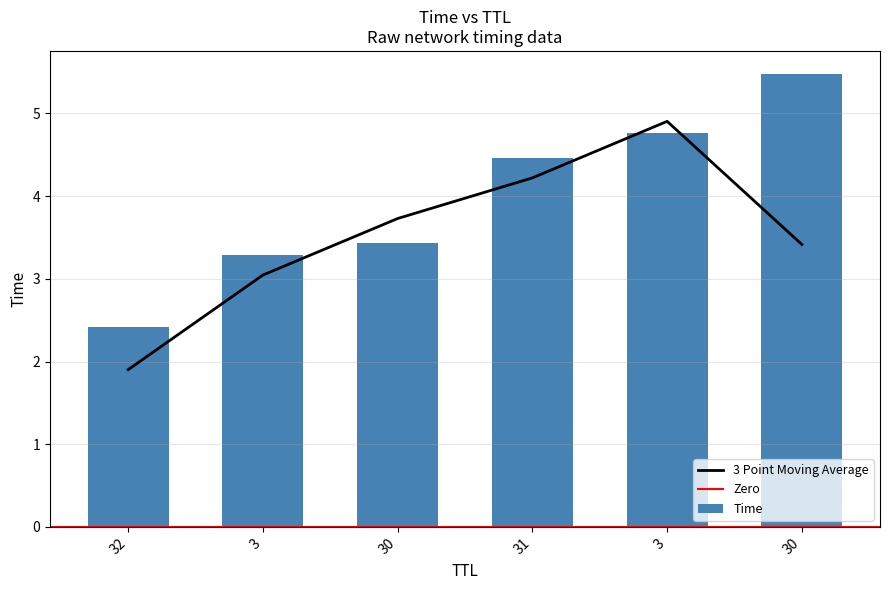

What is the label of the 2nd bar from the left?

3